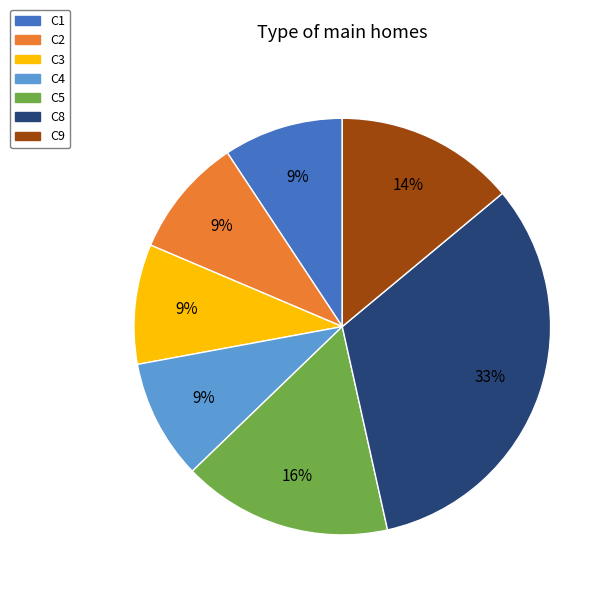

Combined, do C4 and C3 account for over 50%?

No